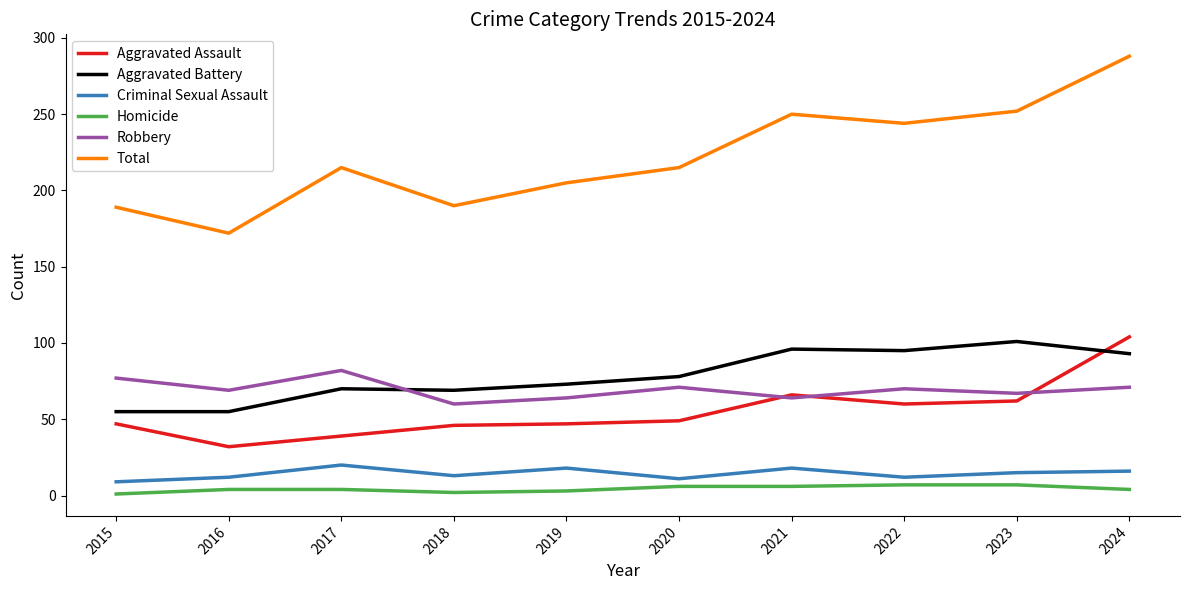

True or false: Aggravated Assault and Total intersect in this chart.

False